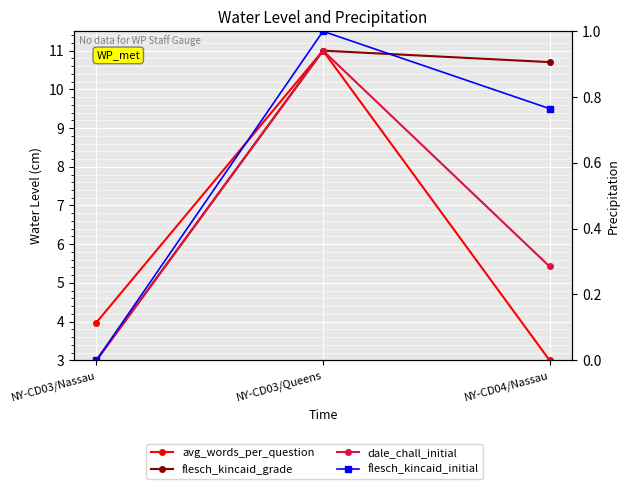

Rank the categories by dale_chall_initial value from lowest to highest.

NY-CD03/Nassau, NY-CD04/Nassau, NY-CD03/Queens